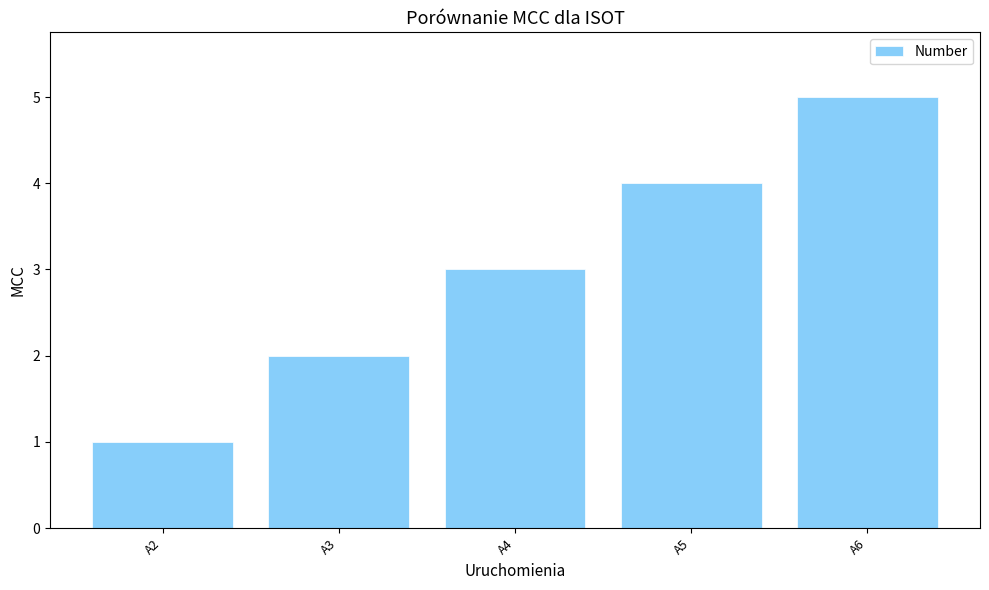

Is it true that the value at A4 is 1?

False